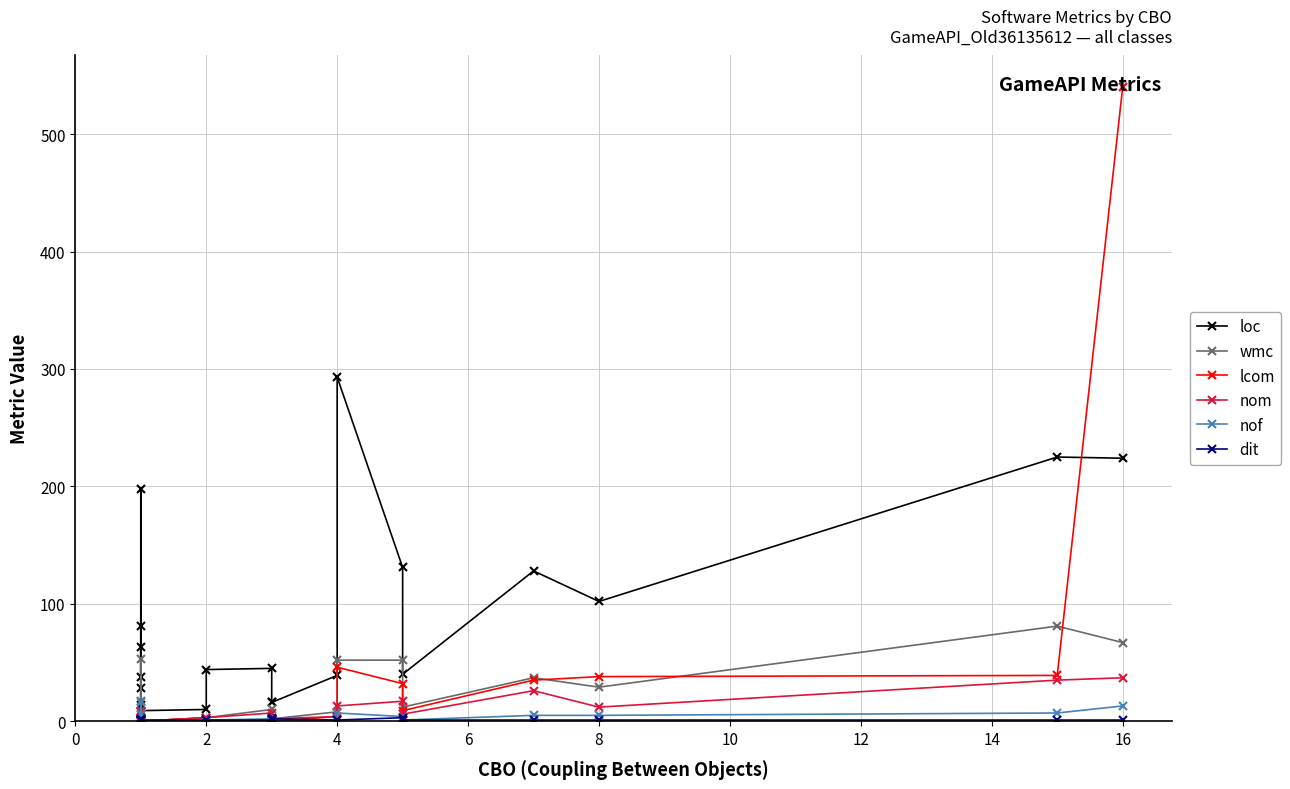

Reading right to left, extract all data points from this chart.

loc: 224	225	102	128	40	131	293	39	16	16	45	44	10	9	198	38	63	28	14	81
wmc: 67	81	29	37	12	52	52	8	2	2	10	3	3	0	53	9	5	3	2	17
lcom: 540	39	38	35	9	32	46	4	0	0	1	0	3	0	0	0	0	0	0	0
nom: 37	35	12	26	6	17	13	4	2	2	7	3	3	0	8	2	3	3	2	8
nof: 13	7	5	5	1	4	7	1	1	1	2	1	0	1	16	2	1	2	1	6
dit: 1	1	1	1	1	3	1	1	2	3	1	1	1	1	1	1	2	1	1	1